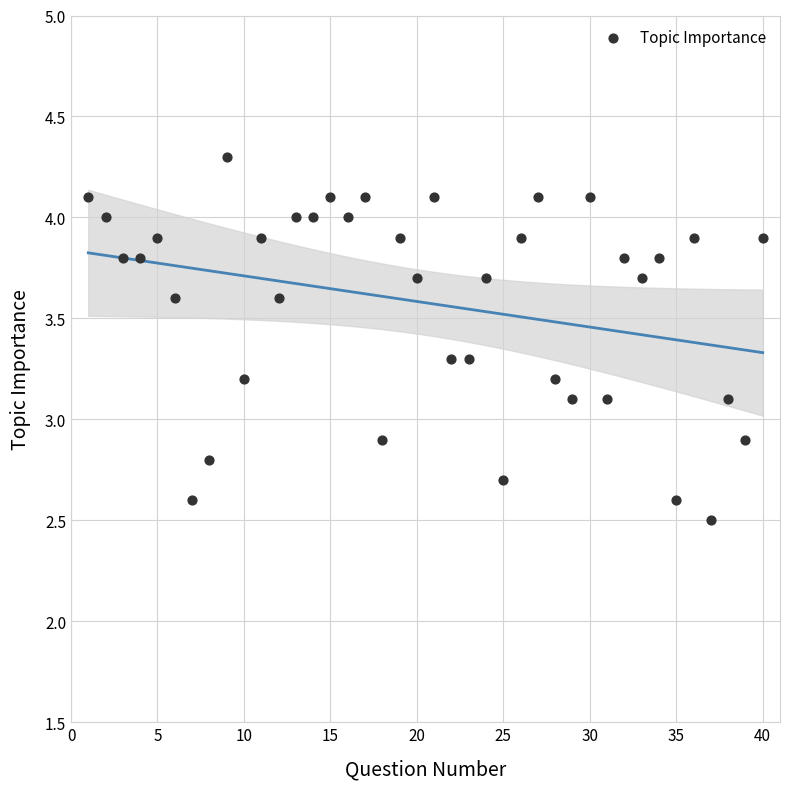

What is the range of X values (max minus min)?

39.0